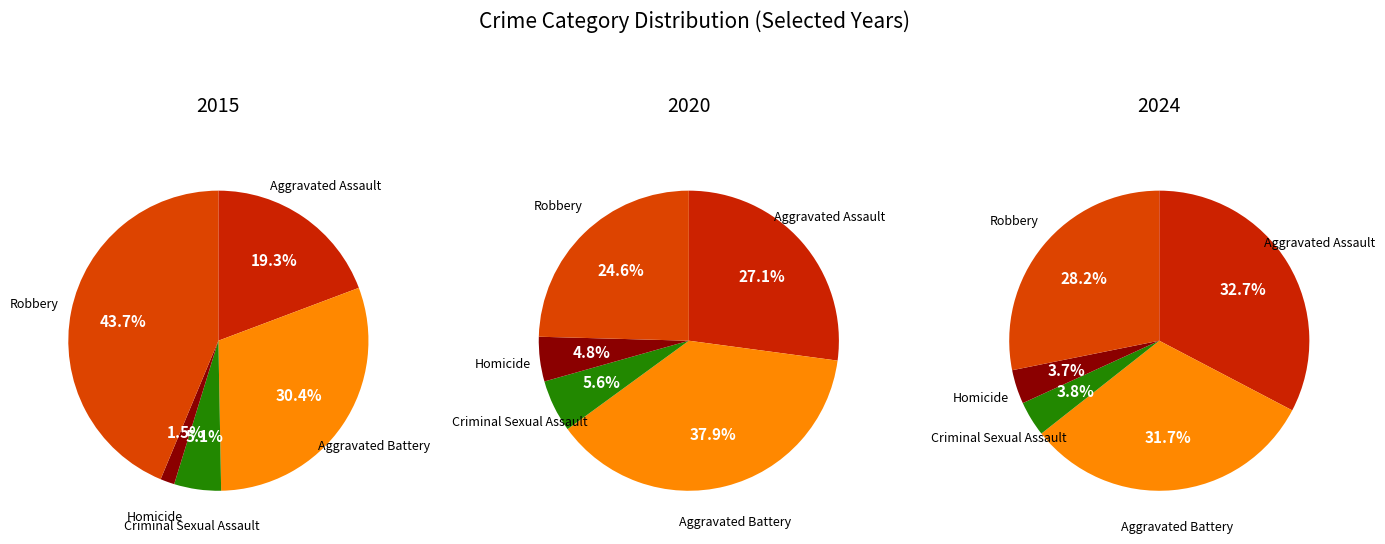

Combined, what portion of the pie is Criminal Sexual Assault and Robbery?

48.8%